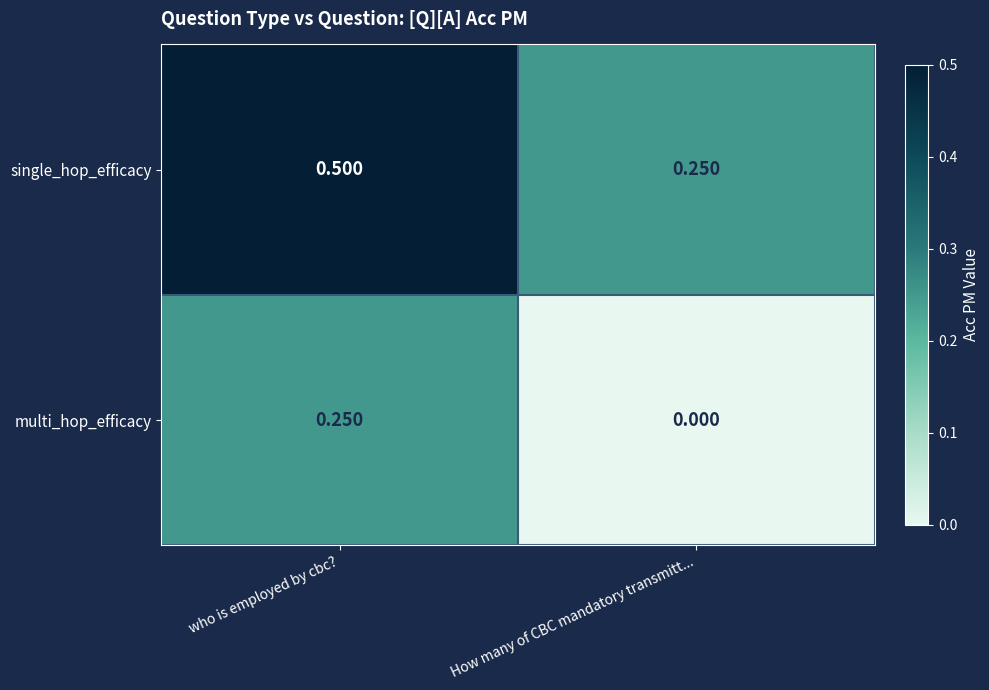

Which series has the largest total across all categories?

single_hop_efficacy